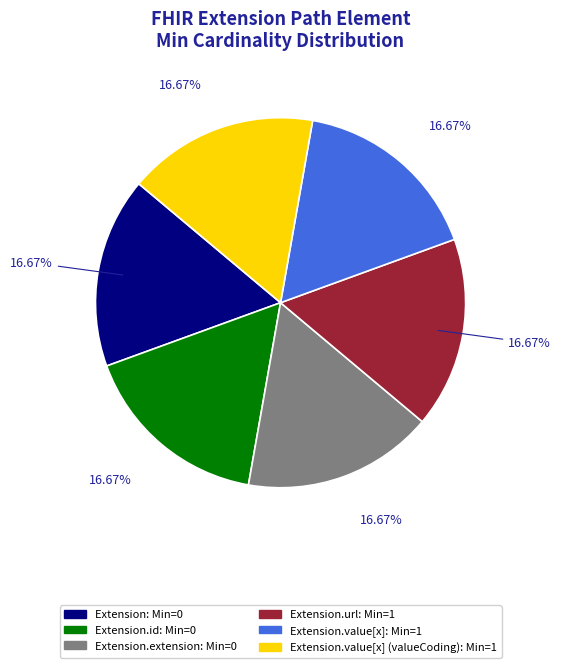

To the nearest percent, what is the difference between the largest and smallest slice percentages?

0%